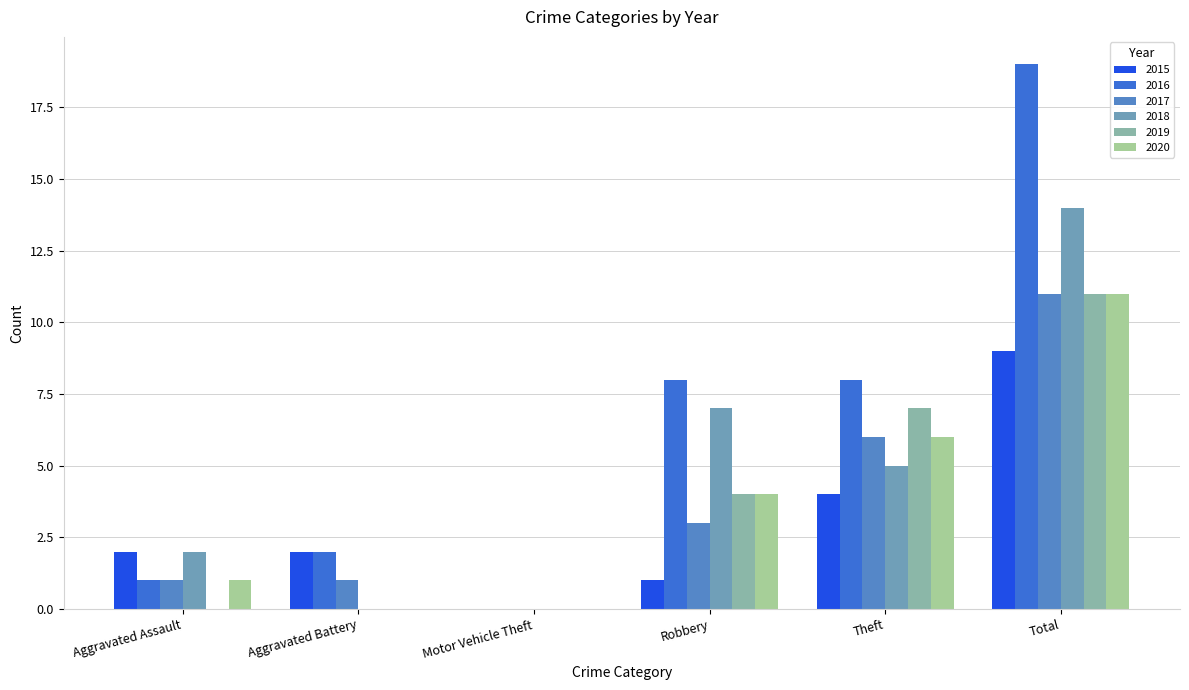

How many series are shown in this chart?

6